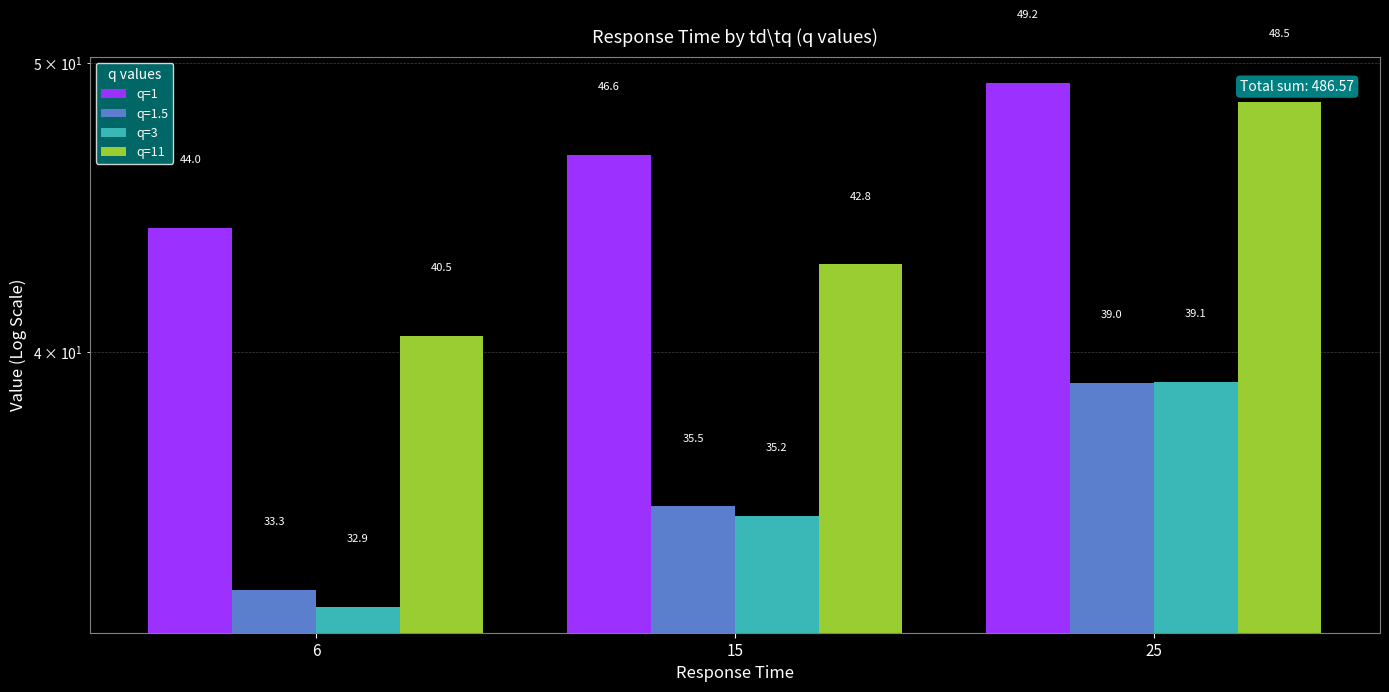

List the labels in order of q=3 value, smallest first.

6, 15, 25